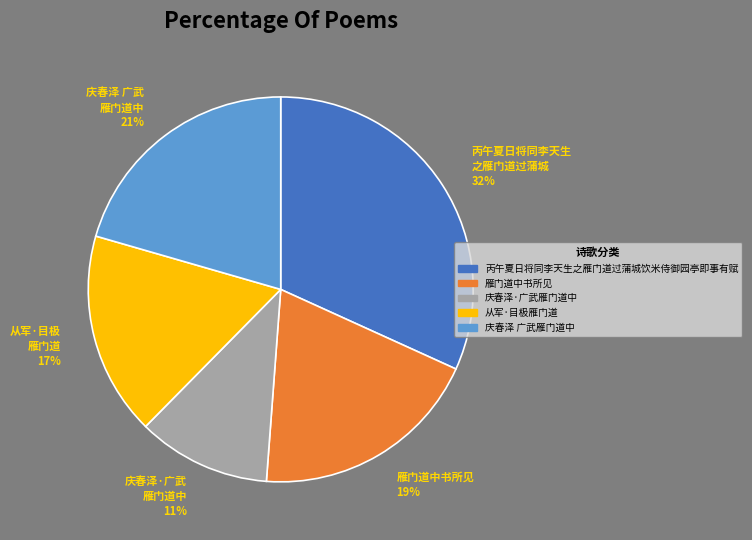

How many segments does this pie chart have?

5